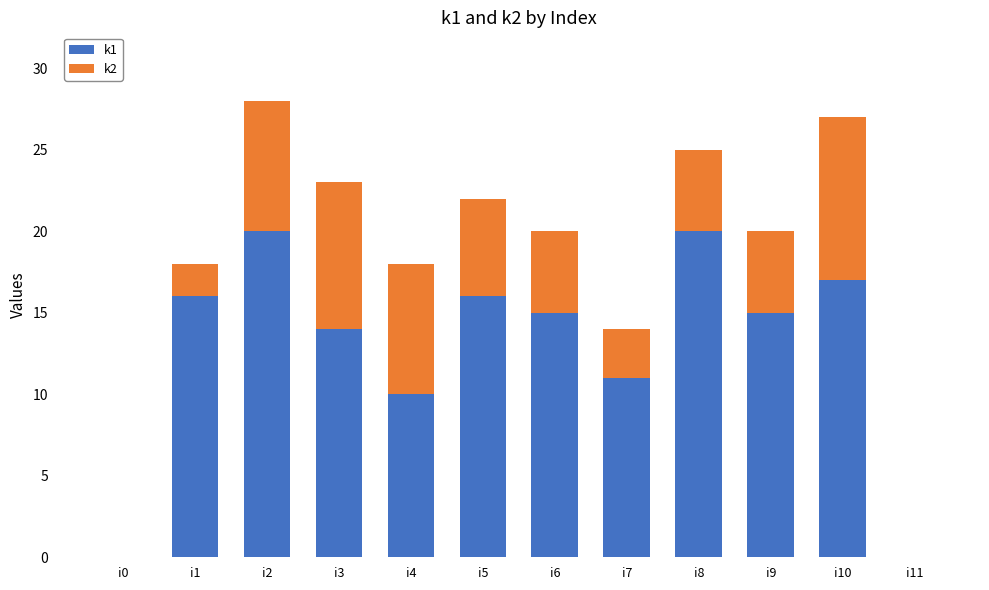

How many categories are shown in the chart?

12